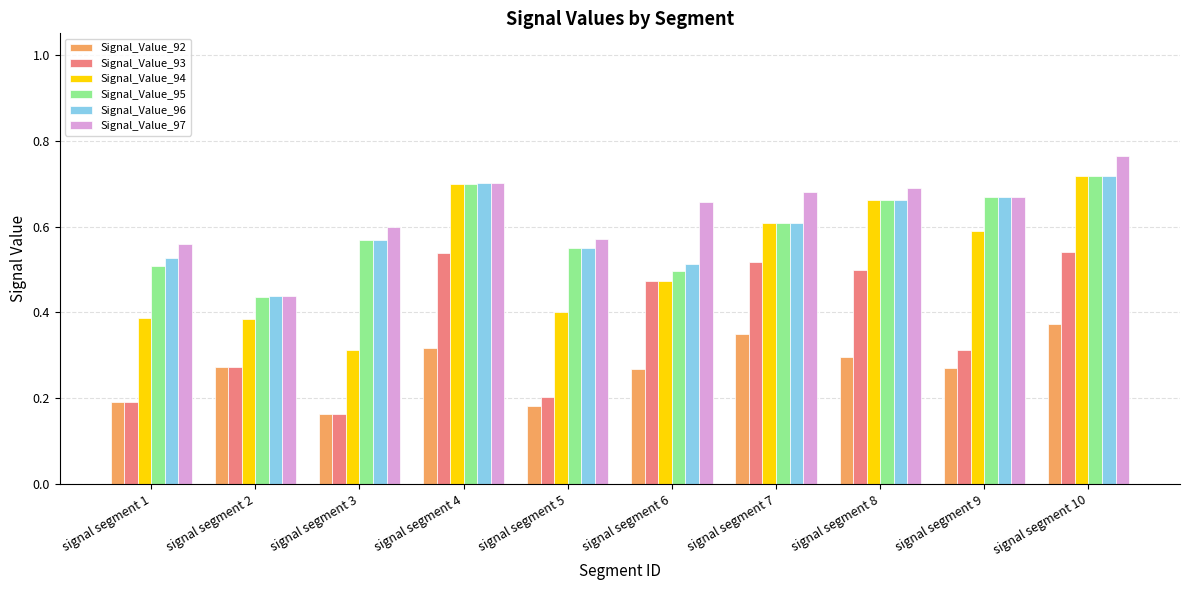

At which category is the sum across all series the highest?

signal segment 10